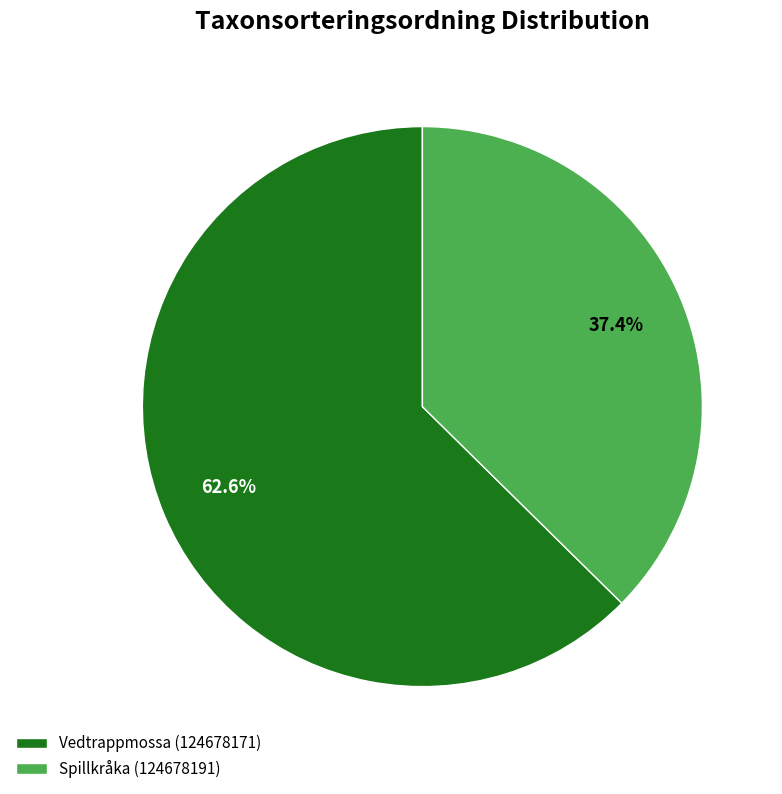

To the nearest percent, what is the combined percentage of Vedtrappmossa (124678171) and Spillkråka (124678191)?

100%